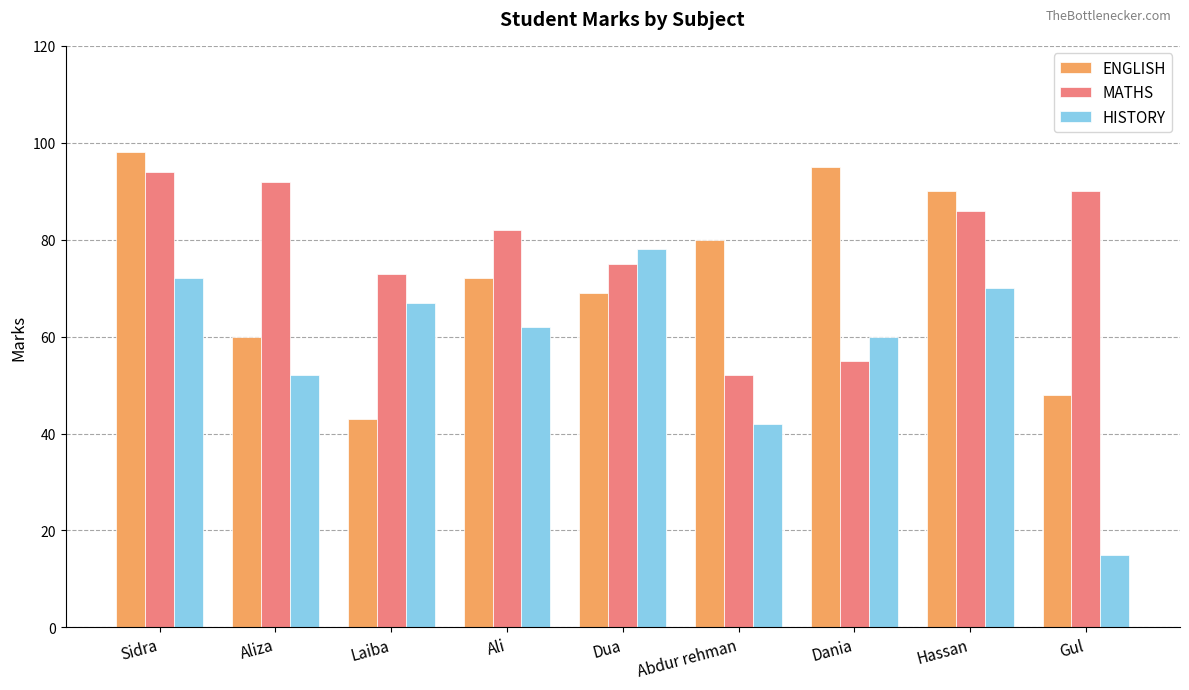

What is the difference between the second highest and minimum values in the HISTORY series?

57